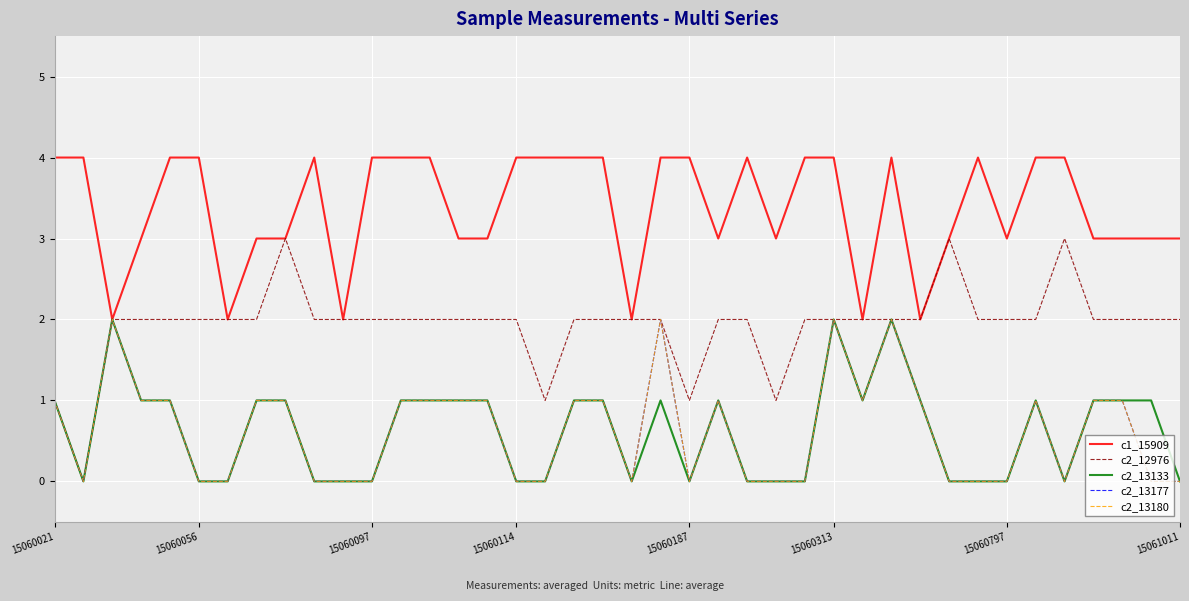

Is this an area chart (filled region under the line)?

No